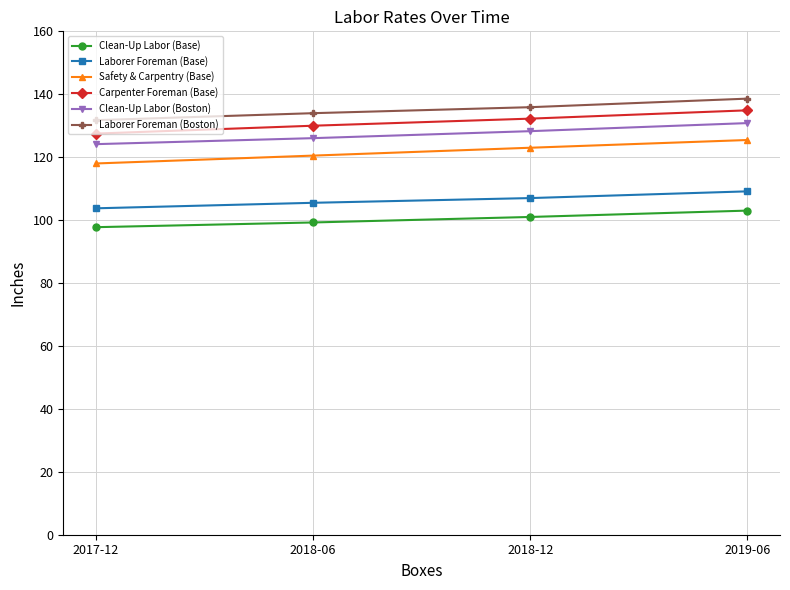

True or false: Safety & Carpentry (Base) has a value of 184.0 at 2018-12.

False